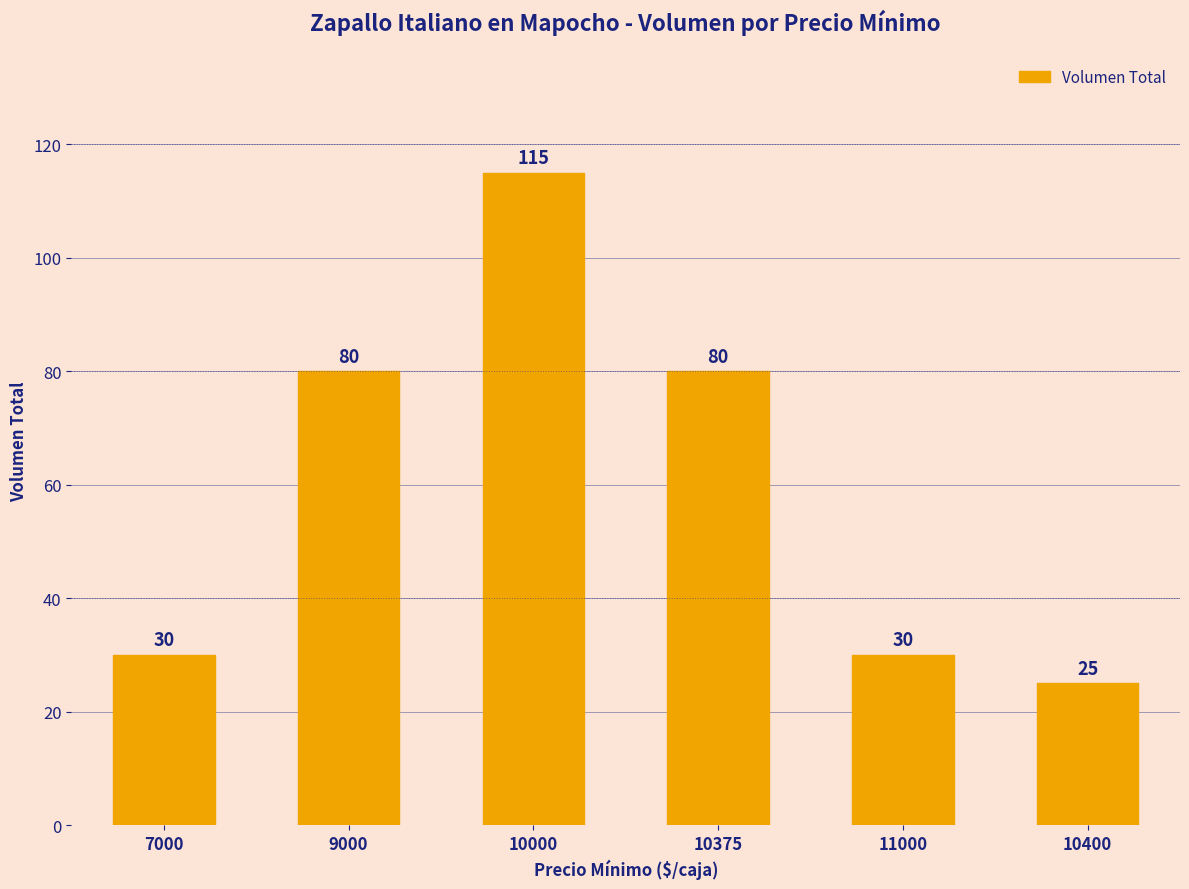

Reading left to right, list all the values displayed in this chart.

7000=30	9000=80	10000=115	10375=80	11000=30	10400=25